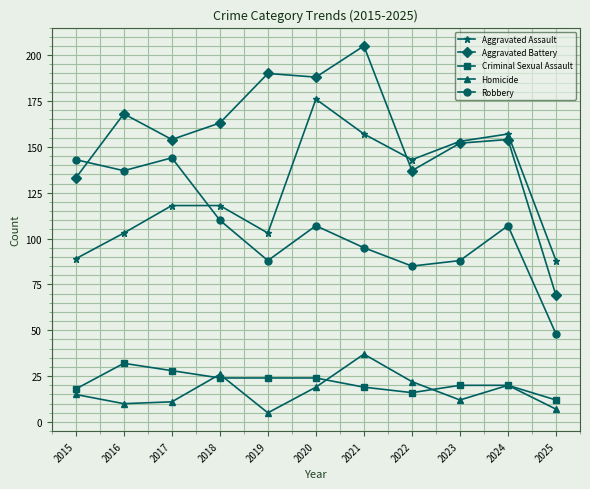

Reading left to right, list all the values displayed in this chart.

Aggravated Assault: 2015=89	2016=103	2017=118	2018=118	2019=103	2020=176	2021=157	2022=143	2023=153	2024=157	2025=88
Aggravated Battery: 2015=133	2016=168	2017=154	2018=163	2019=190	2020=188	2021=205	2022=137	2023=152	2024=154	2025=69
Criminal Sexual Assault: 2015=18	2016=32	2017=28	2018=24	2019=24	2020=24	2021=19	2022=16	2023=20	2024=20	2025=12
Homicide: 2015=15	2016=10	2017=11	2018=26	2019=5	2020=19	2021=37	2022=22	2023=12	2024=20	2025=7
Robbery: 2015=143	2016=137	2017=144	2018=110	2019=88	2020=107	2021=95	2022=85	2023=88	2024=107	2025=48